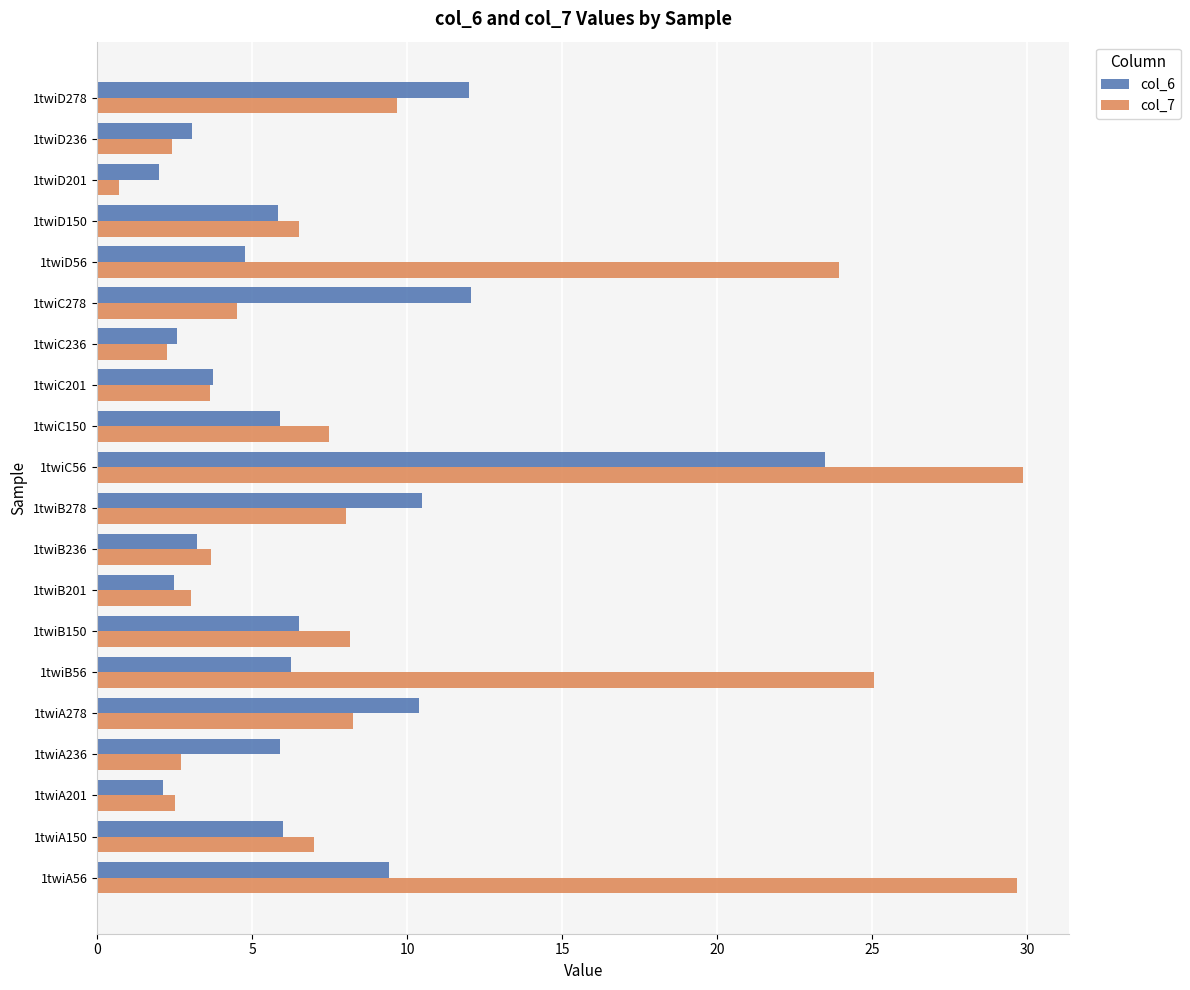

What is the sum of all col_6 values?

138.1